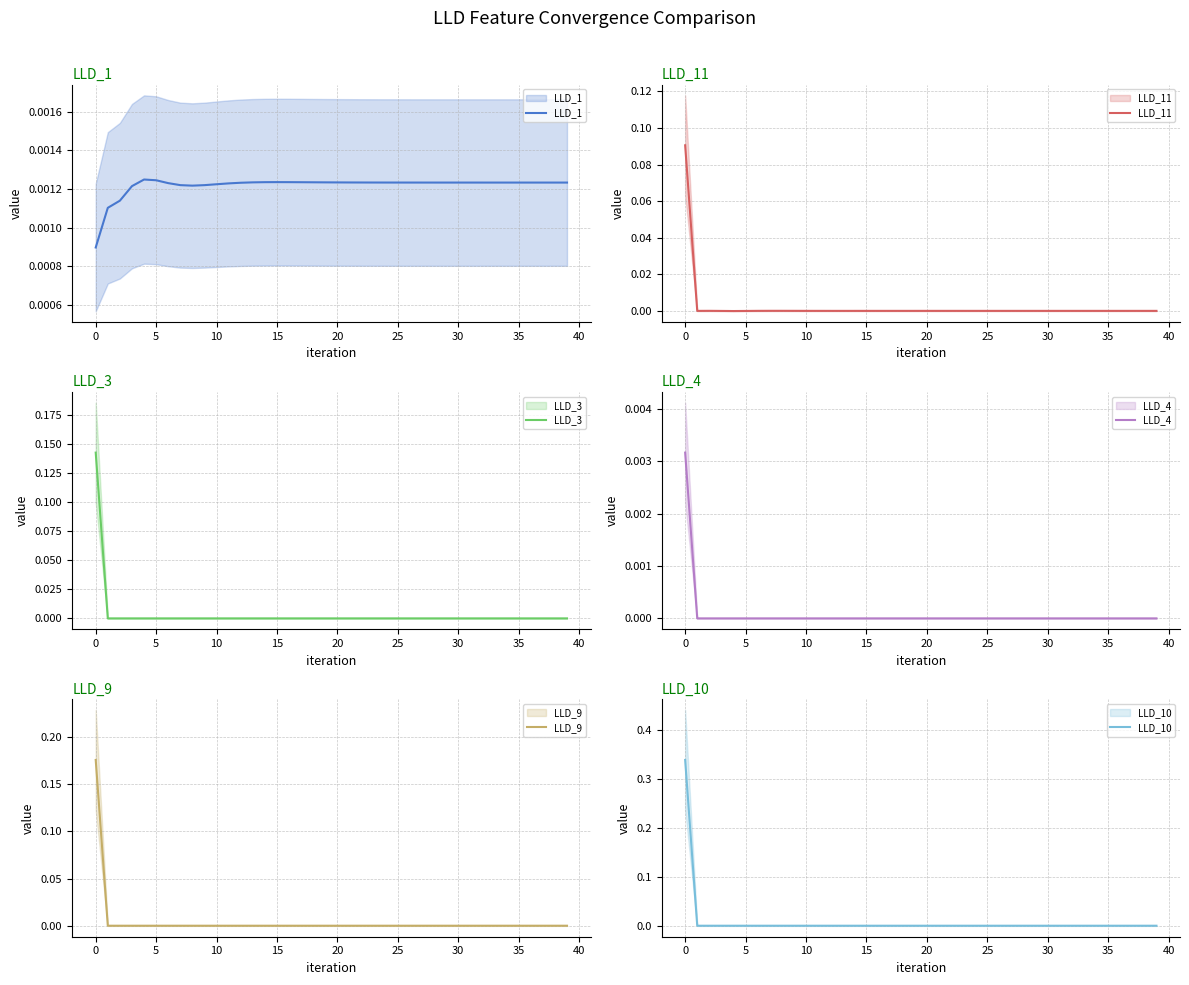

True or false: LLD_9 and LLD_10 cross at least once.

False